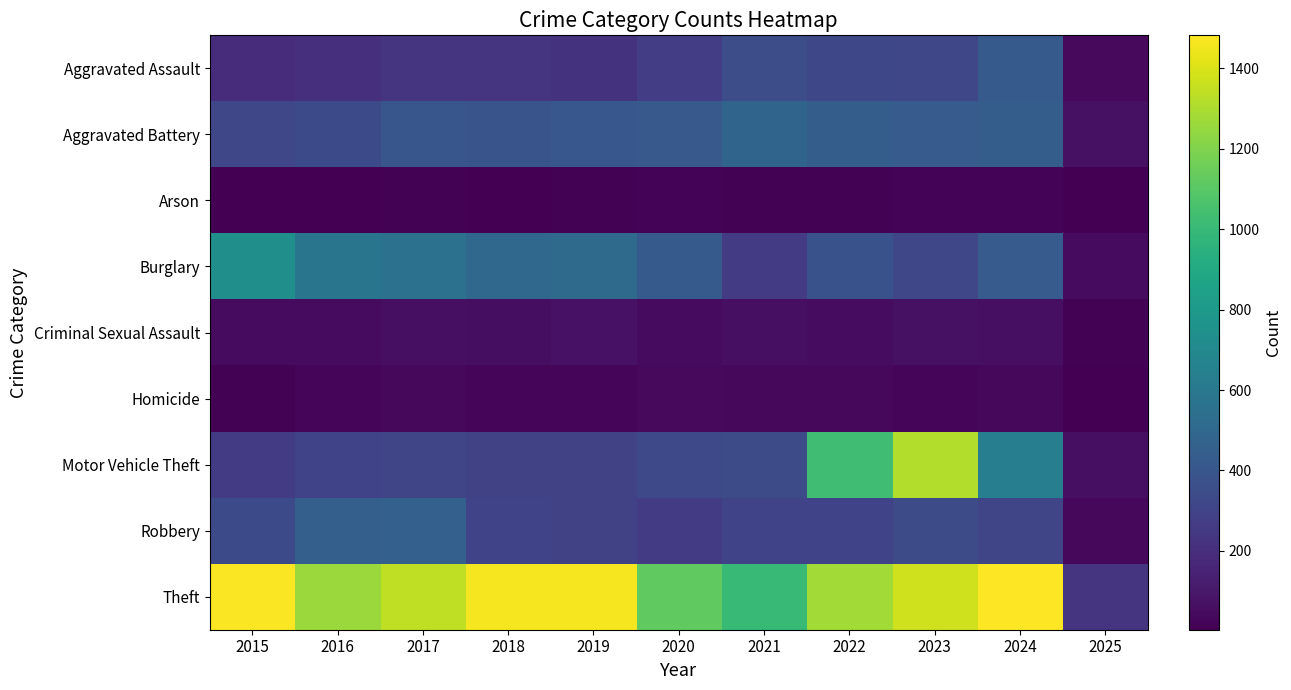

How many data points does each series have?

11